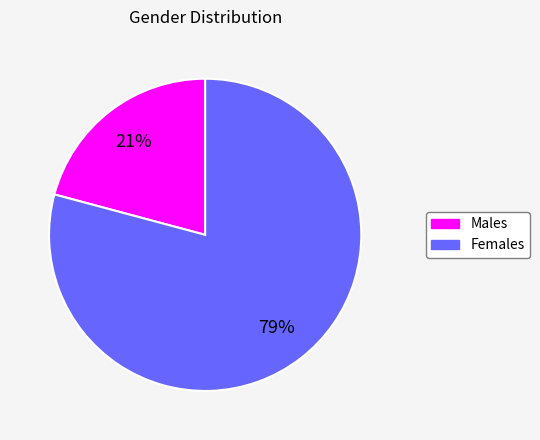

To the nearest percent, what is the difference between the largest and smallest slice percentages?

58%